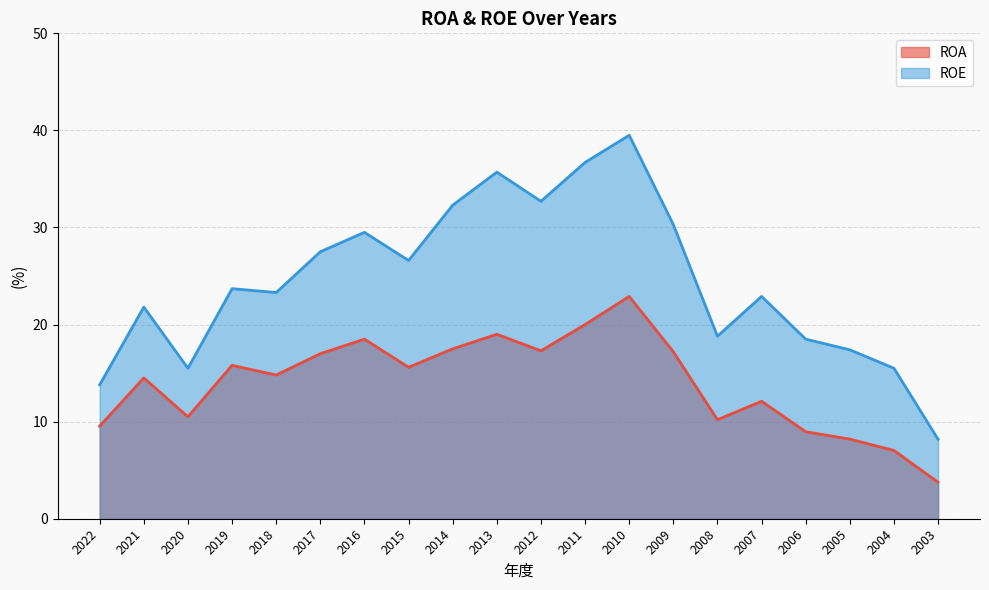

Which series has the widest spread of values?

ROE